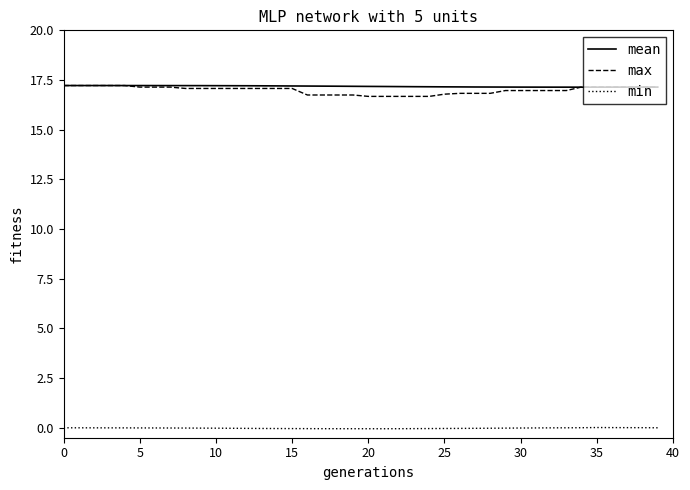

What is the greatest value displayed?

17.2